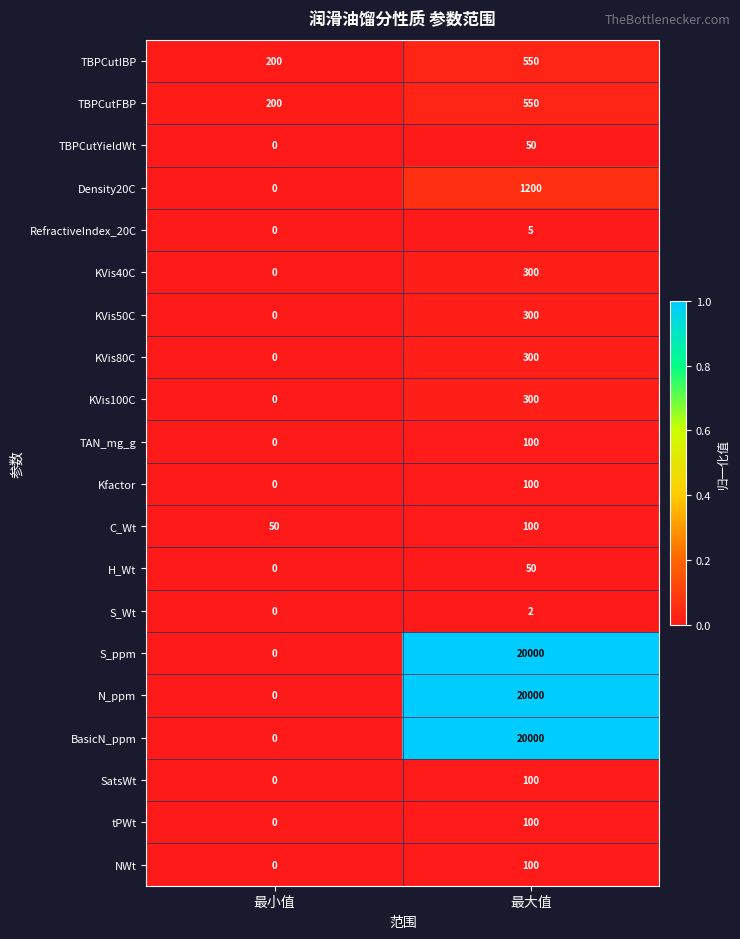

Which label corresponds to the largest value in the chart?

最大值